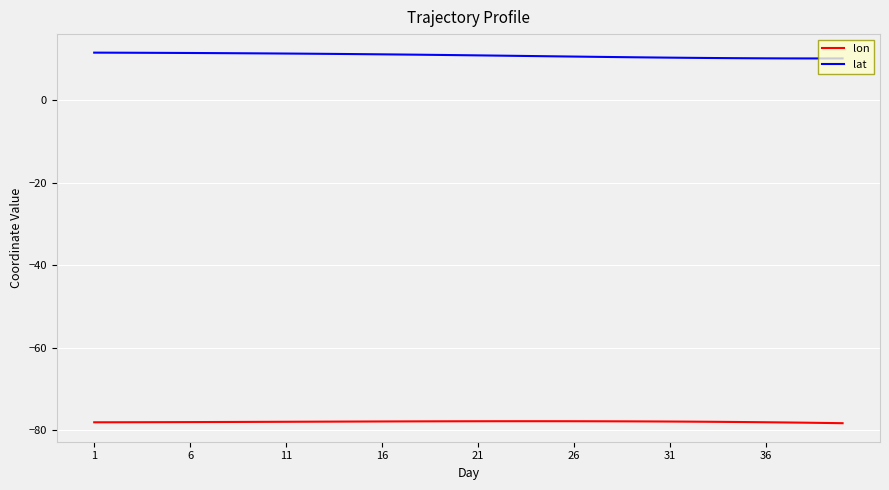

Which series has the largest total across all categories?

lat